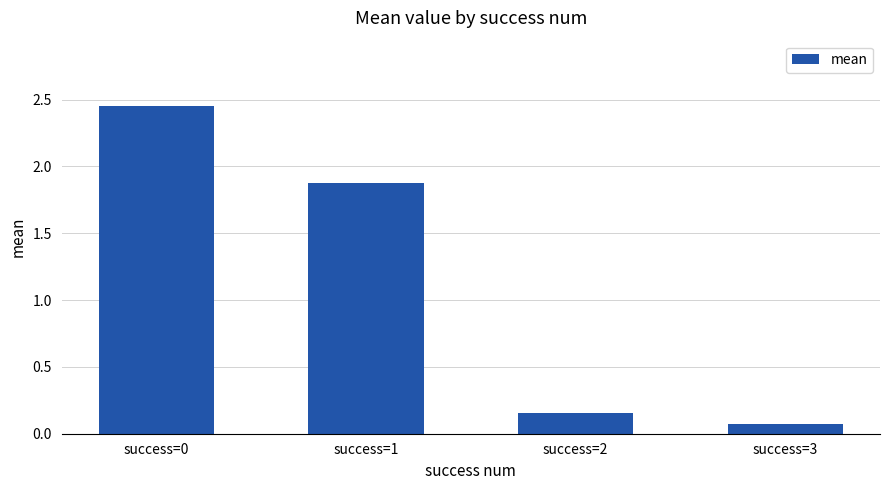

Rank the categories by value from highest to lowest.

success=0, success=1, success=2, success=3